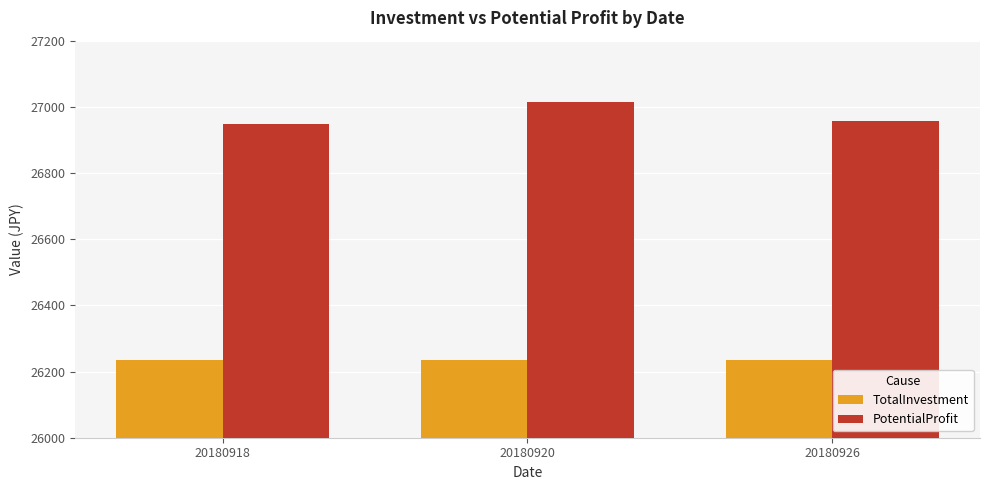

What is the difference between the maximum and second lowest values in the PotentialProfit series?

57.3